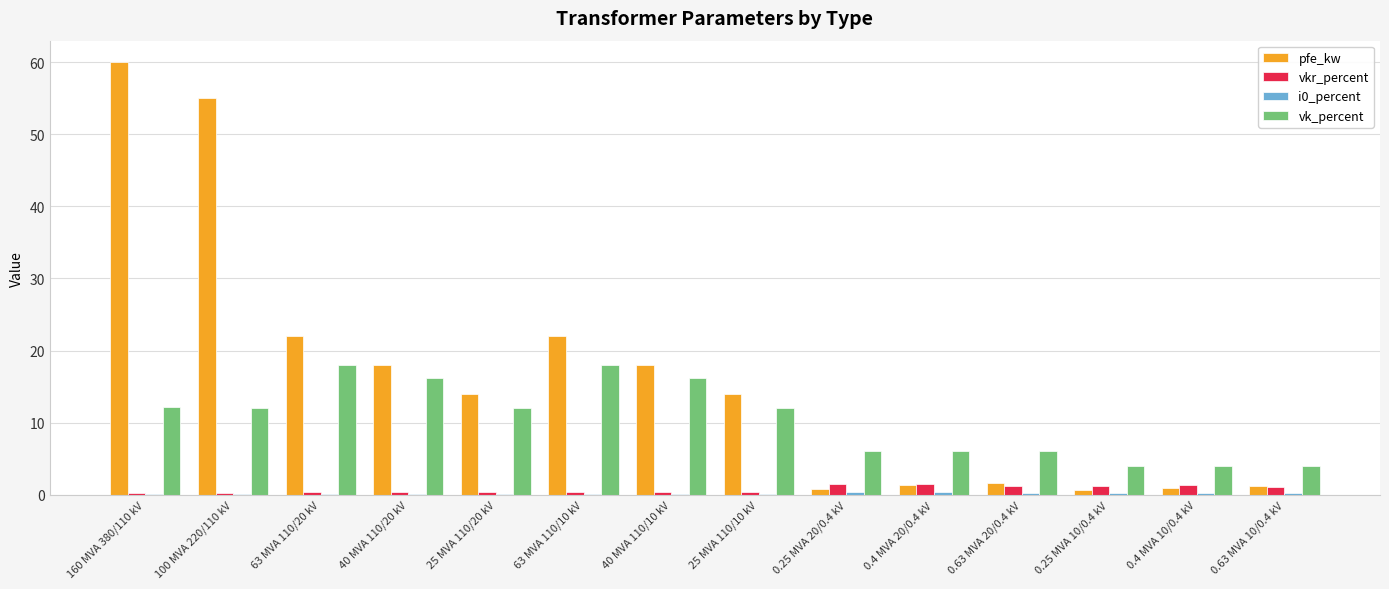

Which series has the largest total across all categories?

pfe_kw